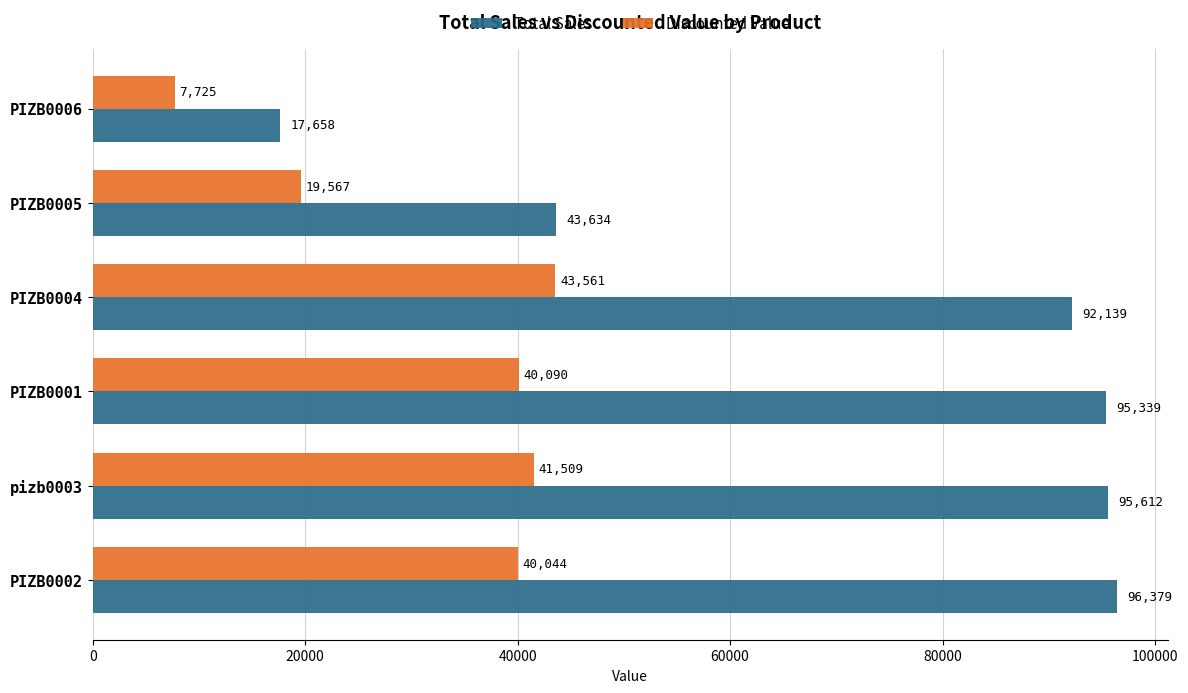

What are all the series names shown in the legend?

Total Sales, Discounted Value